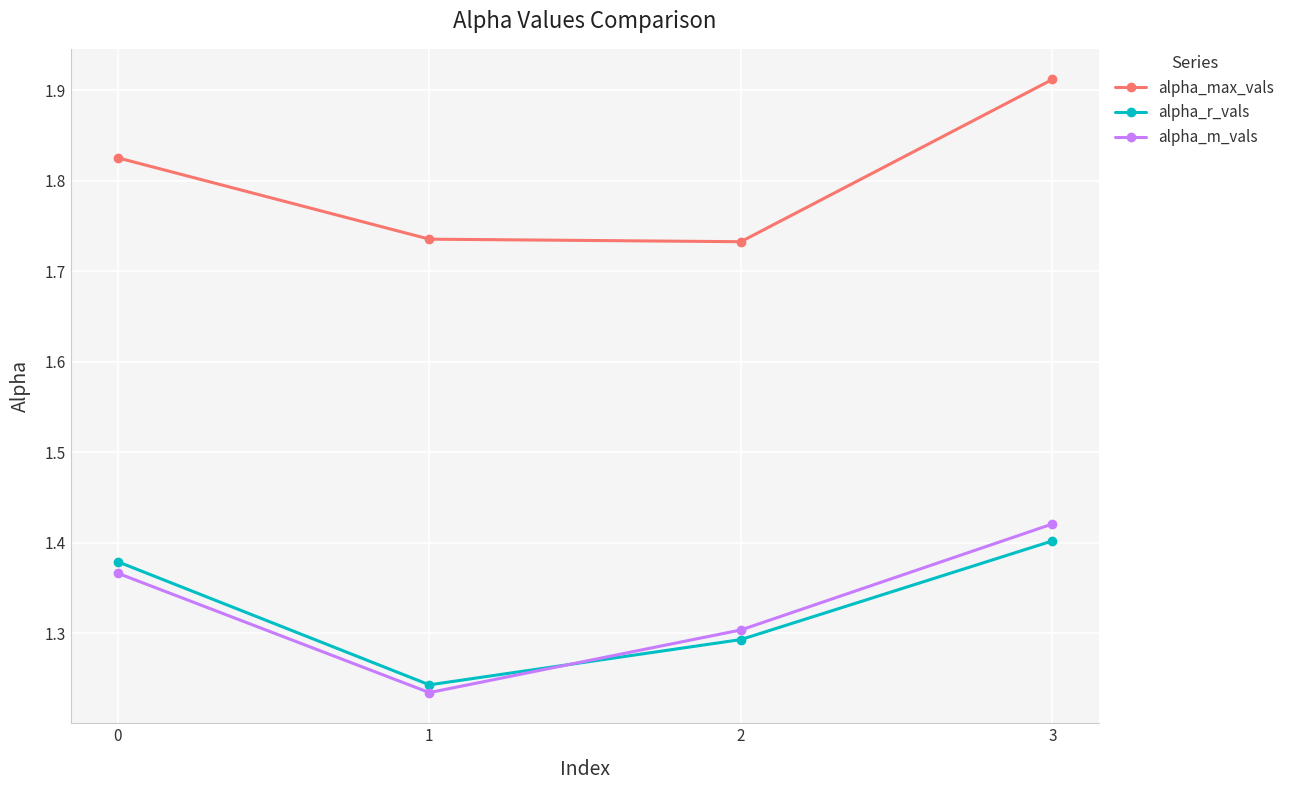

The value of alpha_m_vals at 2 is 1.3. True or false?

True